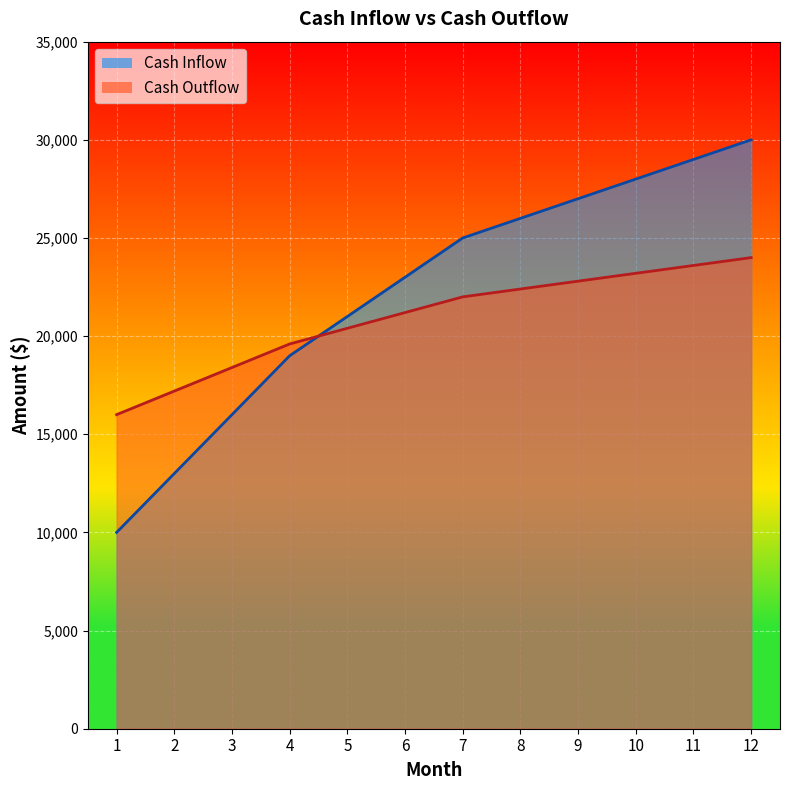

How many lines are shown in the chart?

2